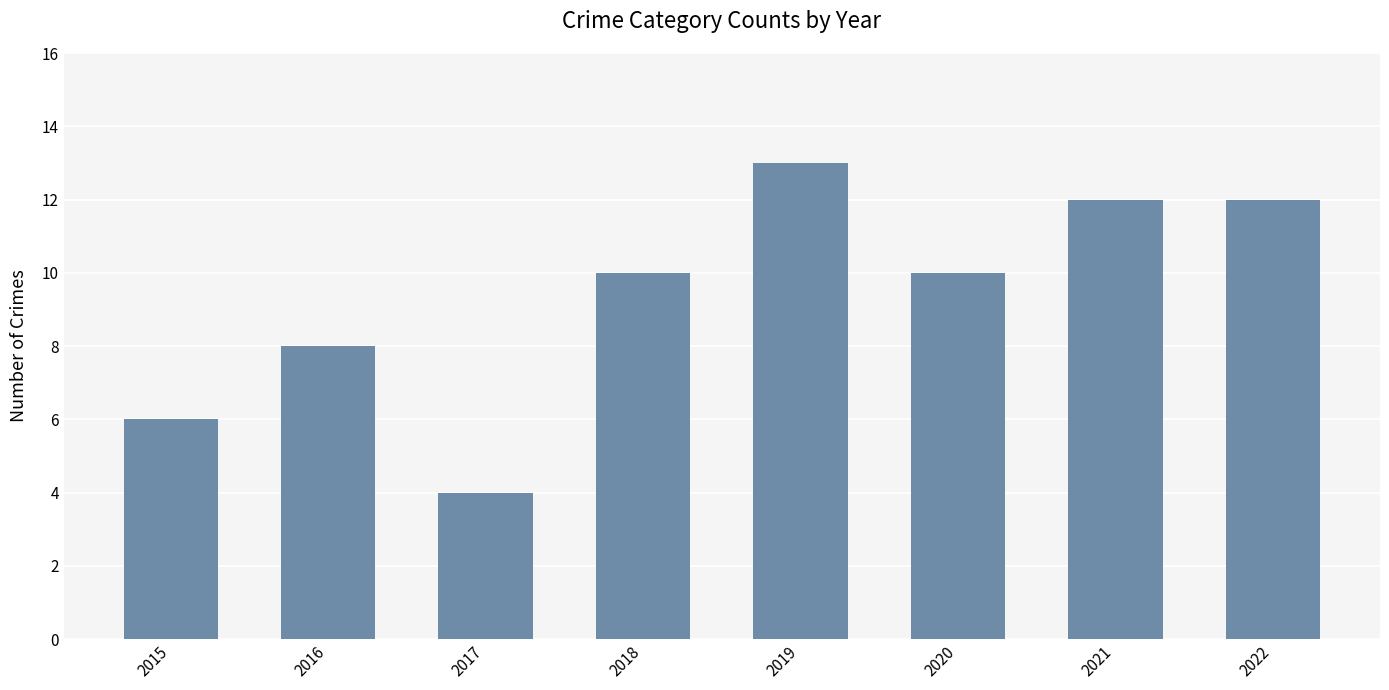

Reading right to left, list all the values displayed in this chart.

12	12	10	13	10	4	8	6